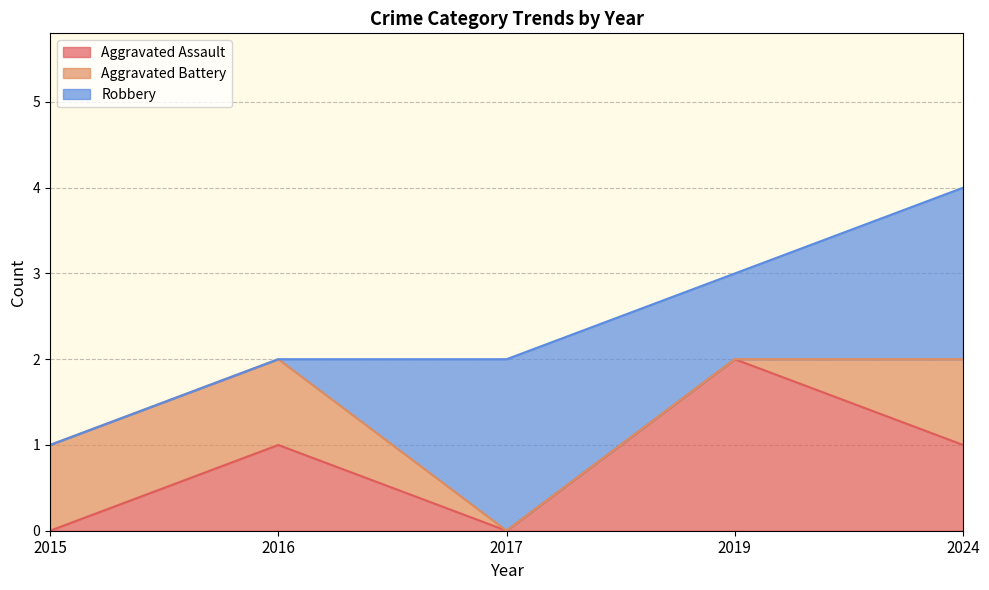

How many series are shown in this chart?

3